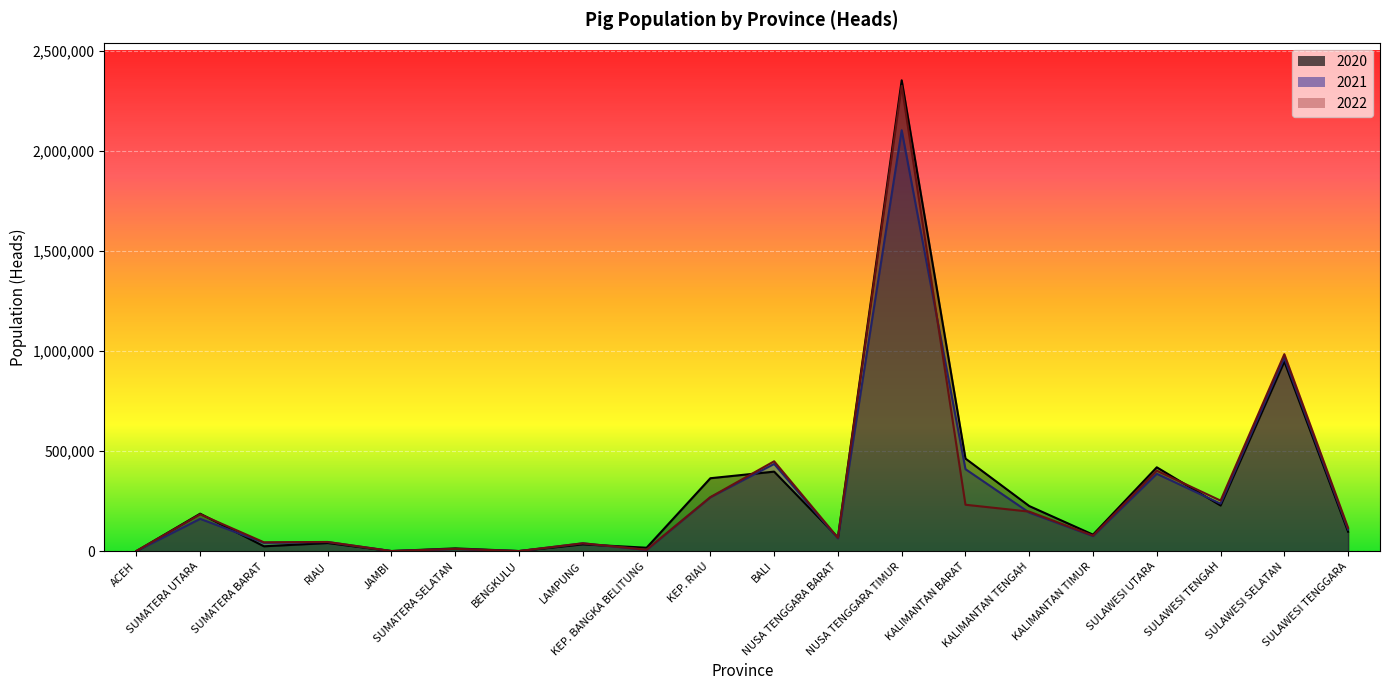

What is the value of the 2020 point at the 3rd from the left?

25394